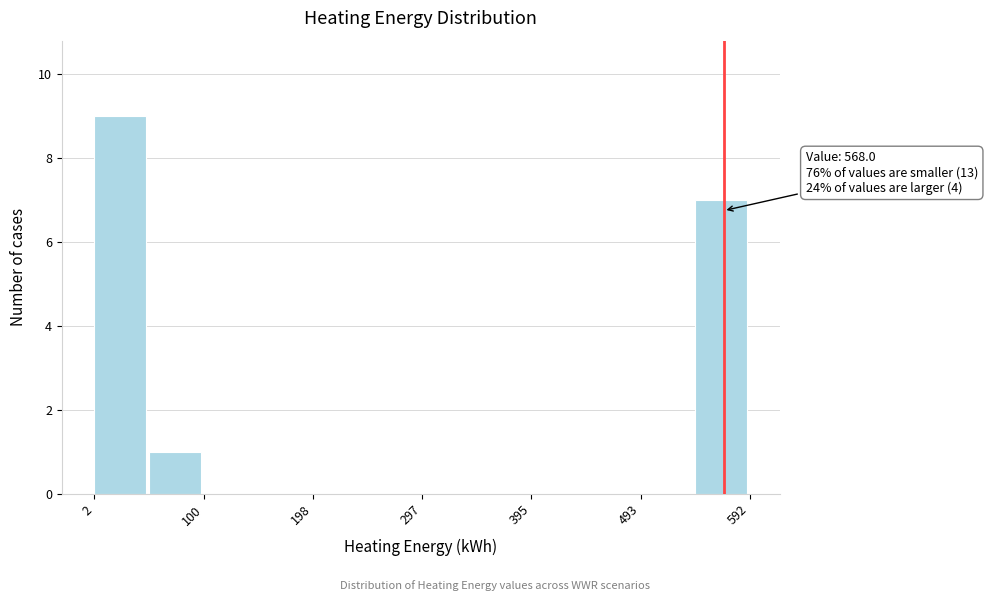

Over which range of the x-axis is the bar tallest?

0 to 50